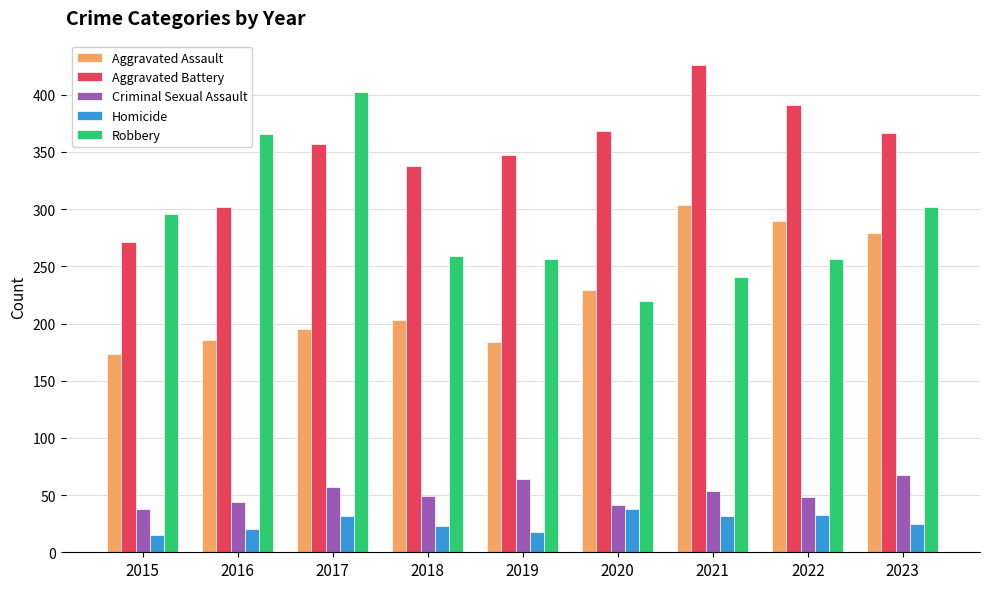

Read the Aggravated Assault value at 2020.

229